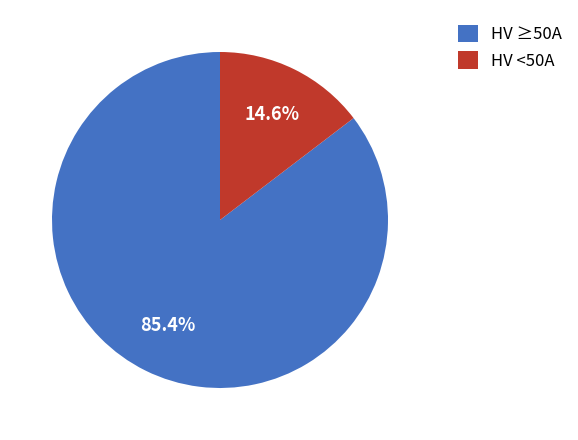

How many segments does this pie chart have?

2